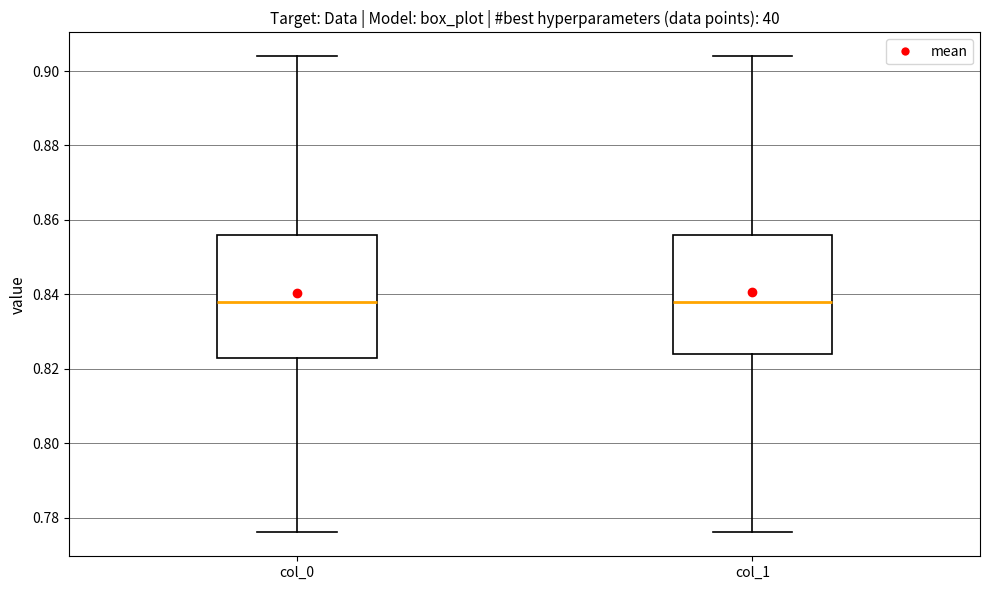

Where does the lower whisker of the box for col_1 end on the y-axis? The values are not printed on the chart, so give them approximately, as read against the axis.

0.776